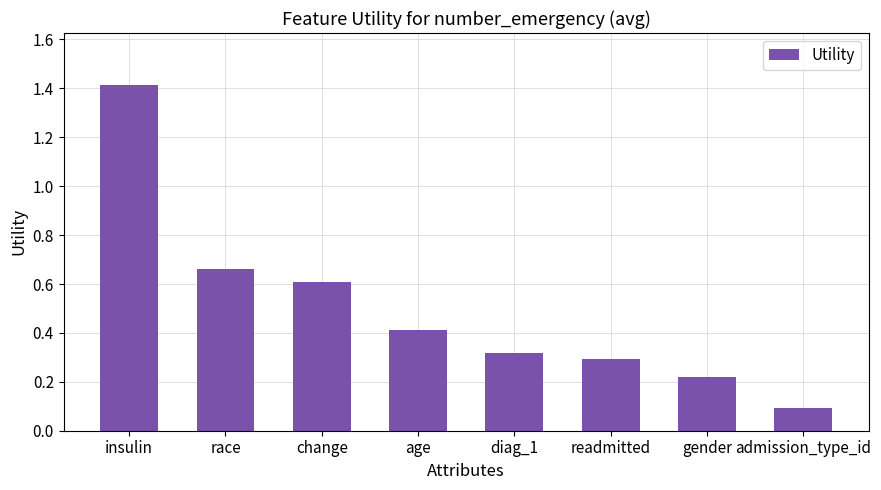

What is the minimum value shown in the chart?

0.1